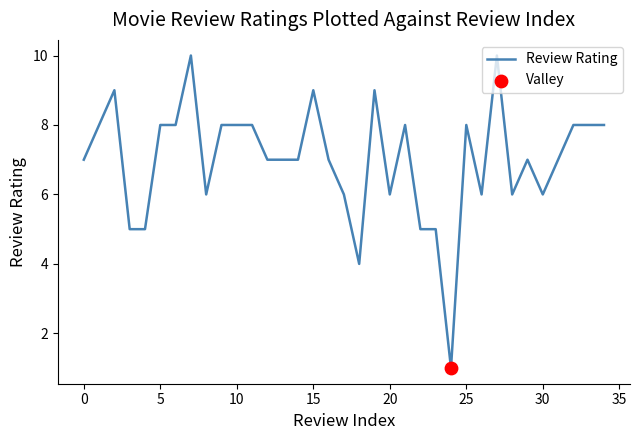

What is the greatest value displayed?

10